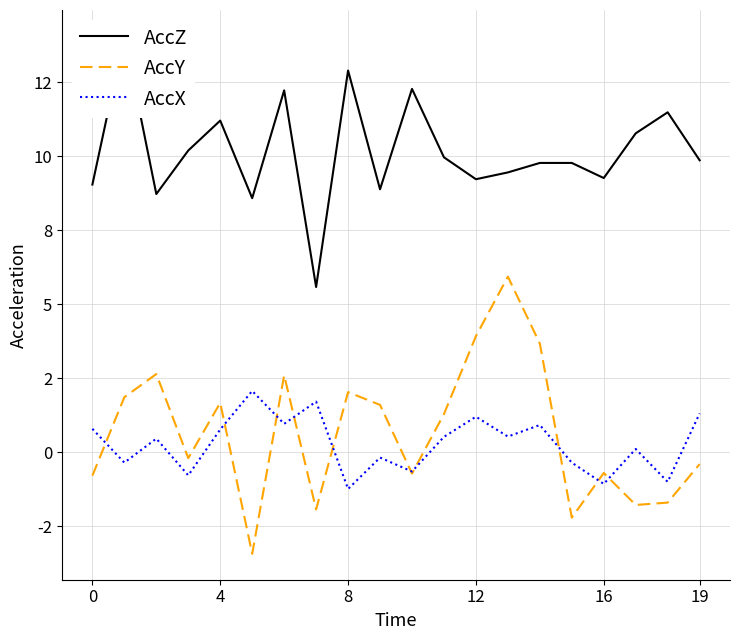

At how many categories does at least one series exceed 6?

19